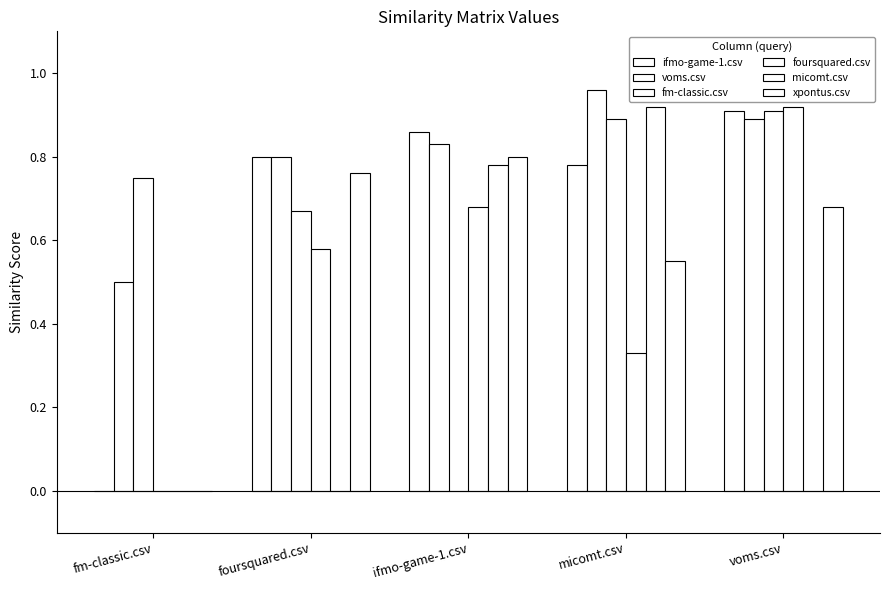

Count the number of data series in this chart.

6